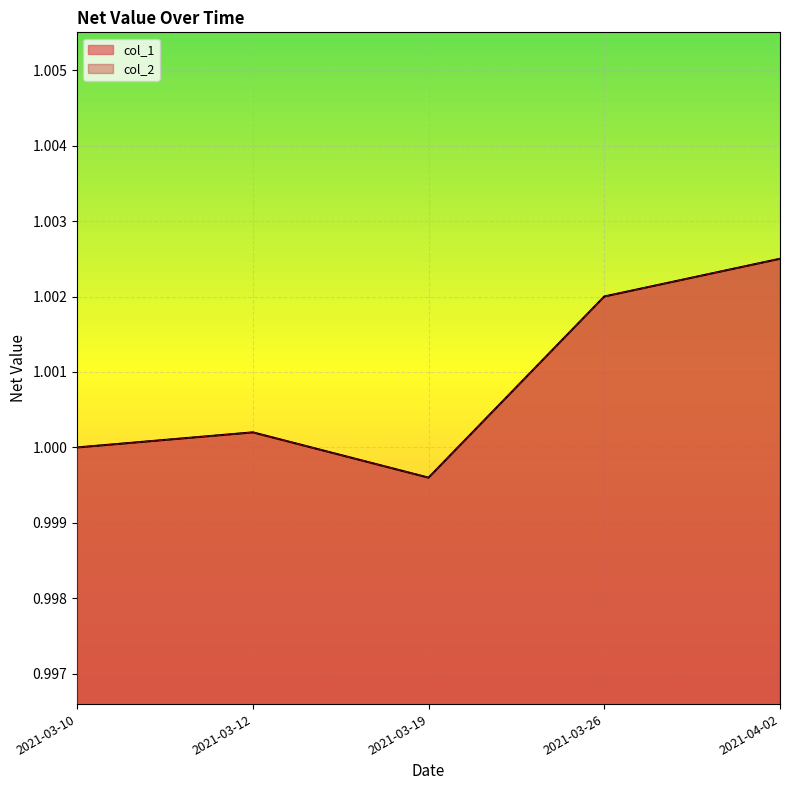

What is the greatest value displayed?

1.0